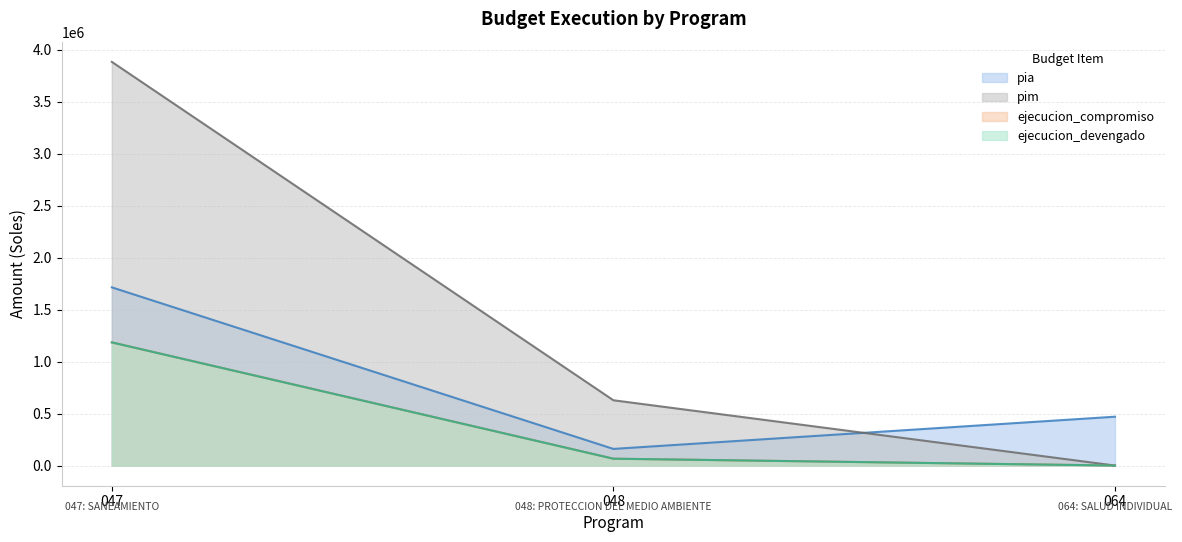

Does the chart have visible grid lines?

Yes